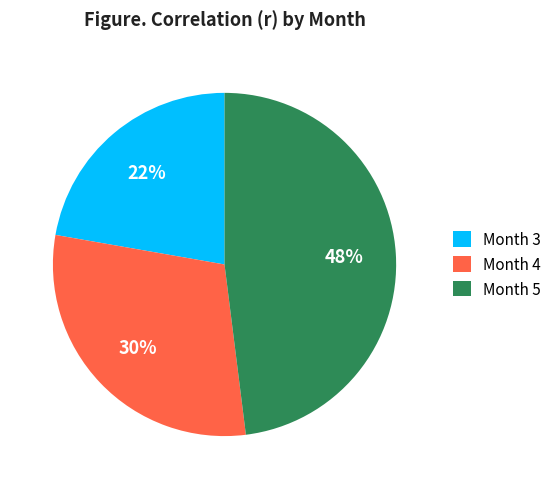

To the nearest percent, what portion does Month 4 represent?

30%